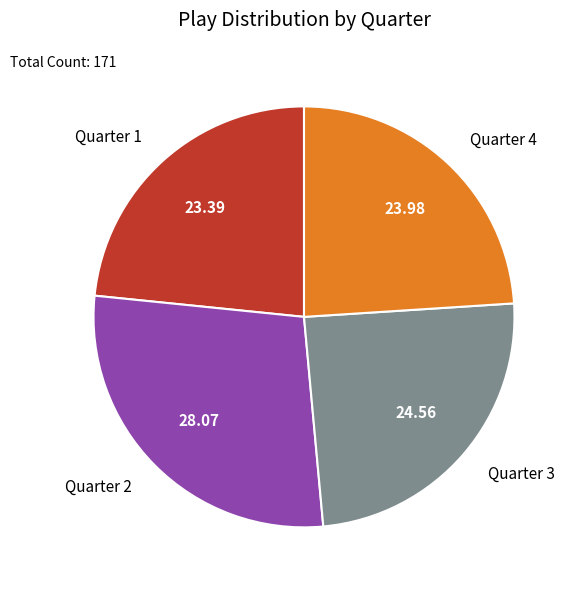

Which has a higher value, Quarter 2 or Quarter 1?

Quarter 2